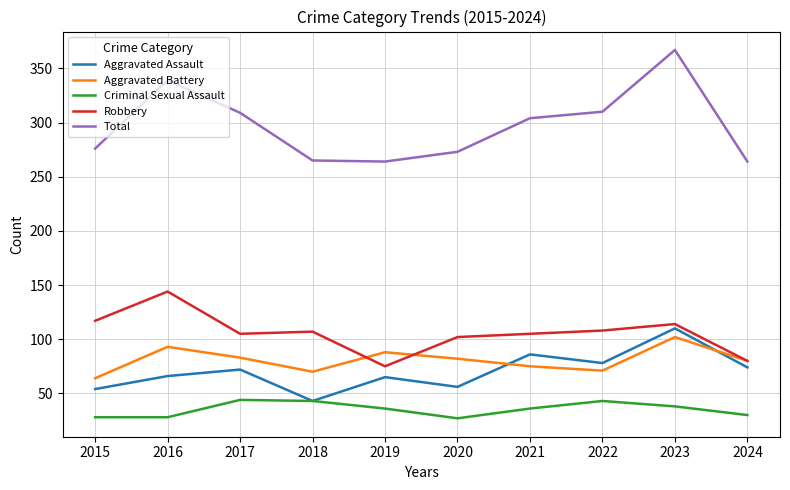

True or false: Criminal Sexual Assault and Aggravated Battery cross at least once.

False